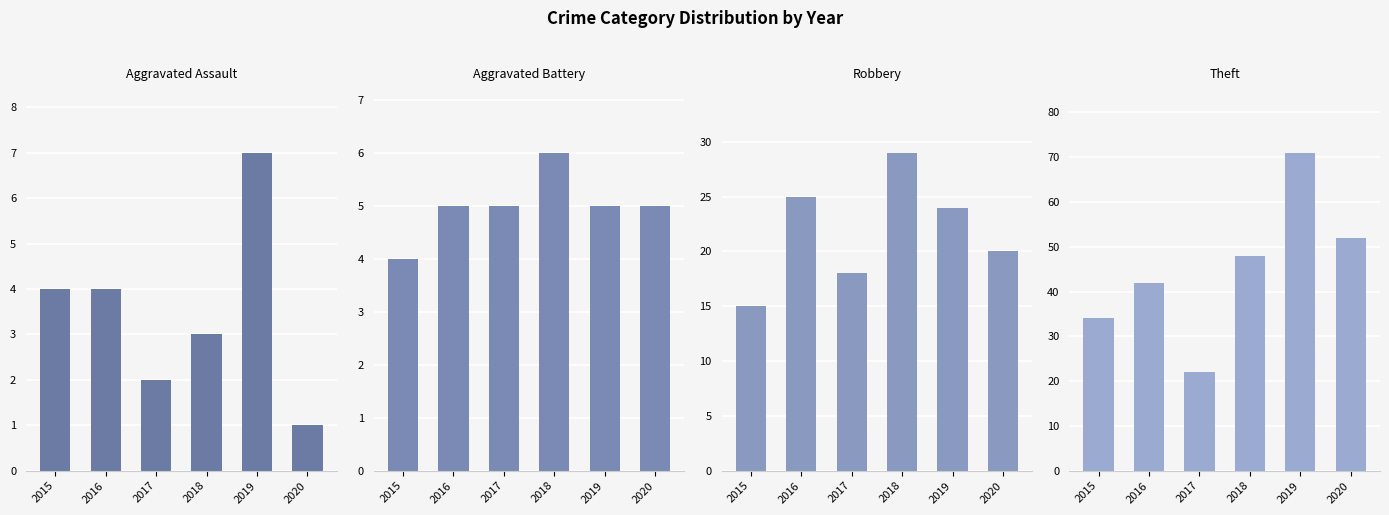

What is the sum of the Aggravated Battery values at 2019 and 2020?

10